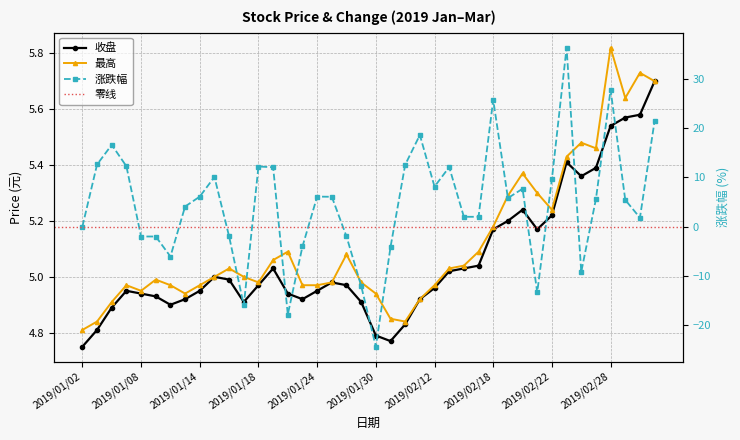

At which category does the chart reach its peak across all series?

2019/02/25